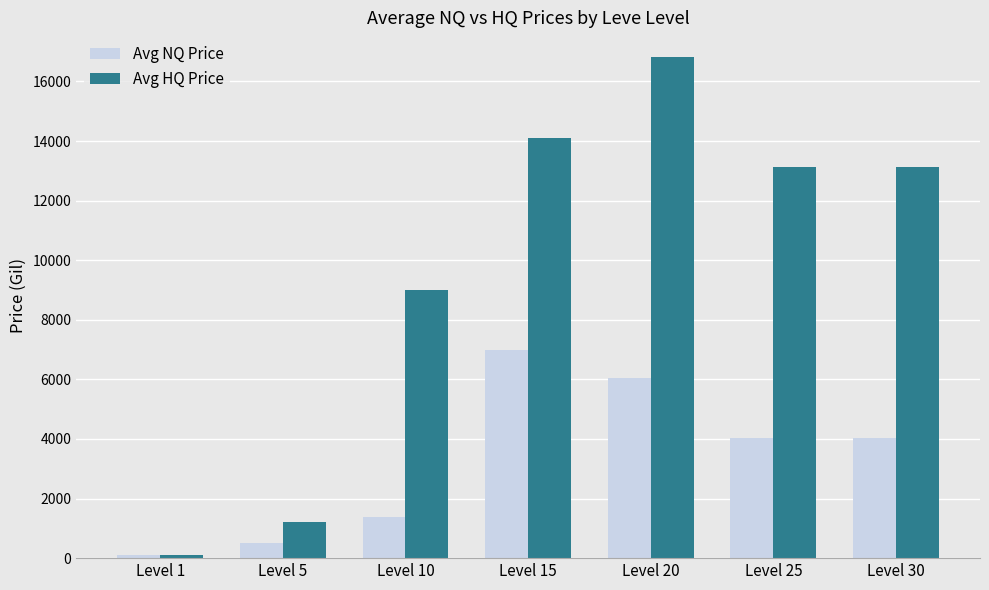

List the series in order of their overall mean, lowest first.

Avg NQ Price, Avg HQ Price